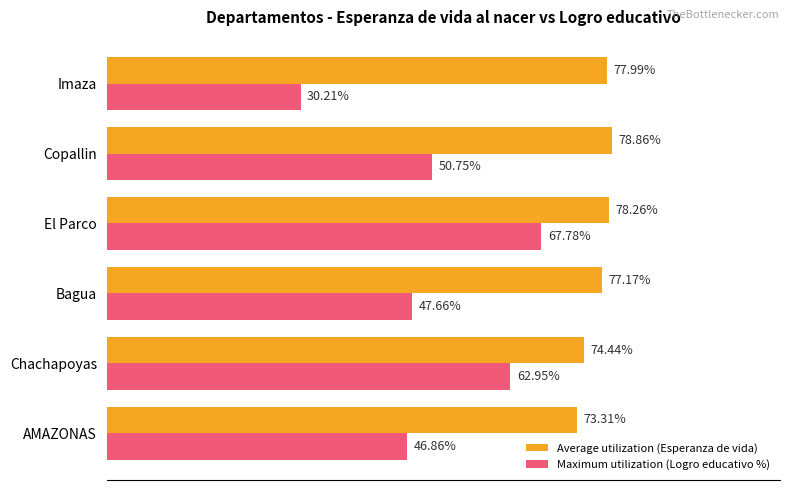

Rank the categories by Maximum utilization (Logro educativo %) value from highest to lowest.

El Parco, Chachapoyas, Copallin, Bagua, AMAZONAS, Imaza